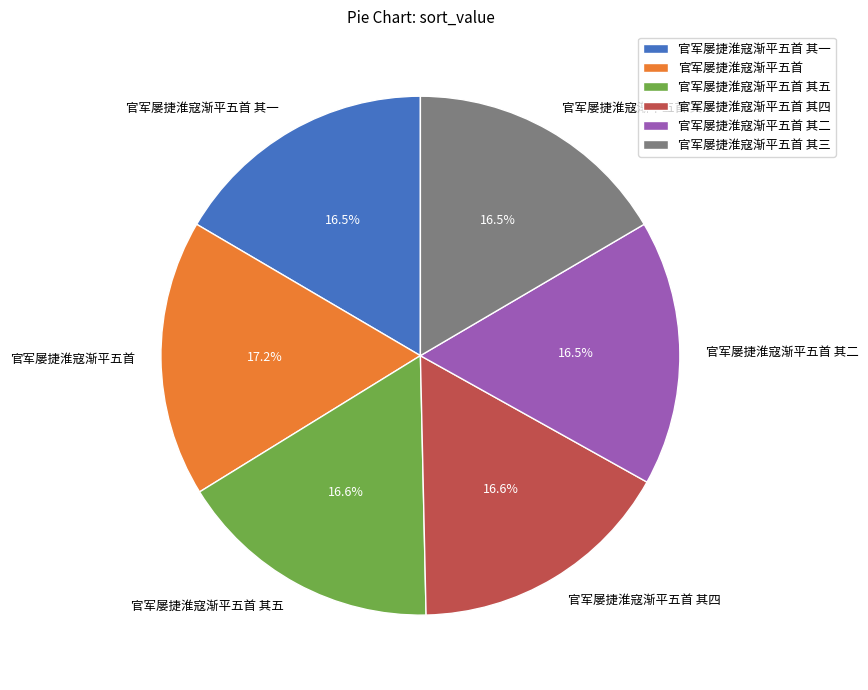

To the nearest percent, what percentage of the pie is 官军屡捷淮寇渐平五首?

17%